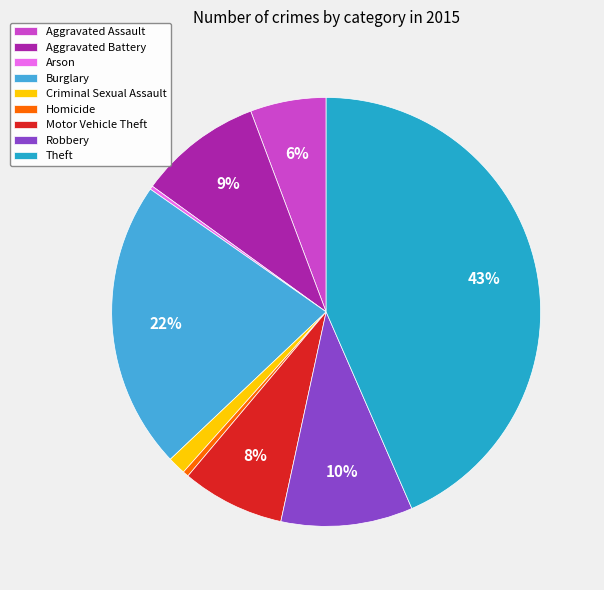

How many slices are in this pie chart?

9